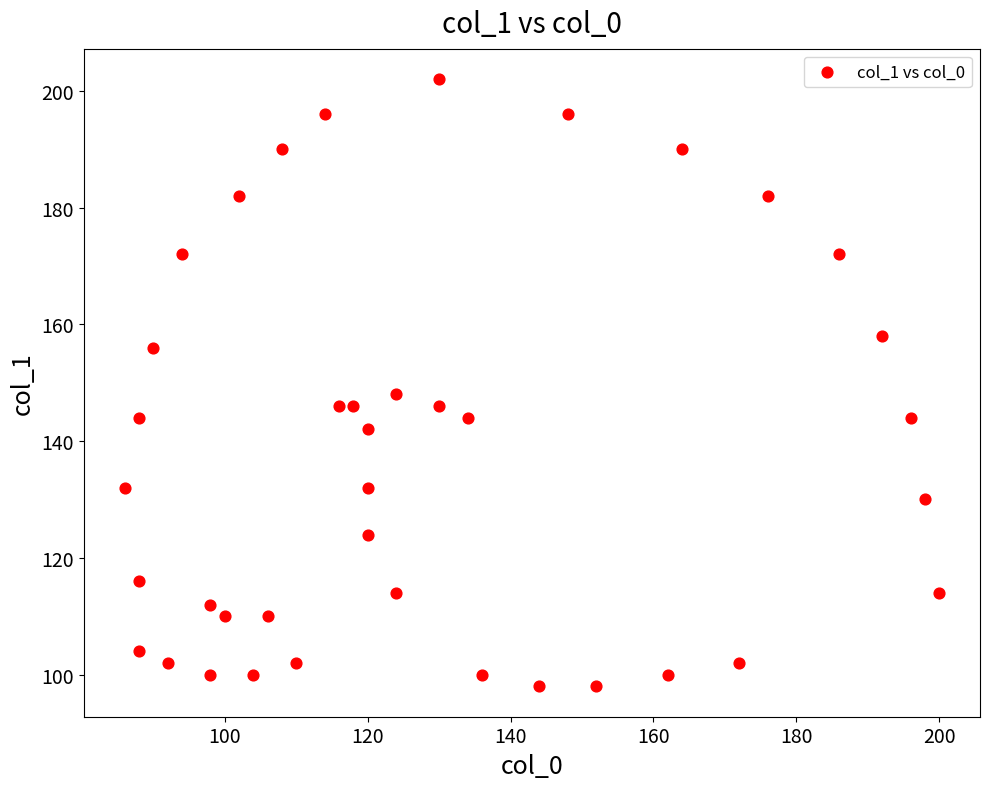

What is the range of X values (max minus min)?

114